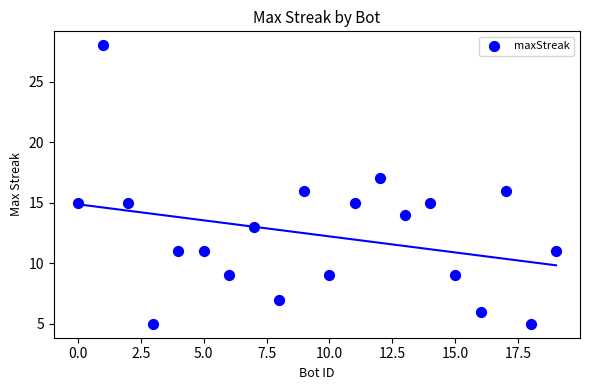

What is the range of Y values (max minus min)?

23